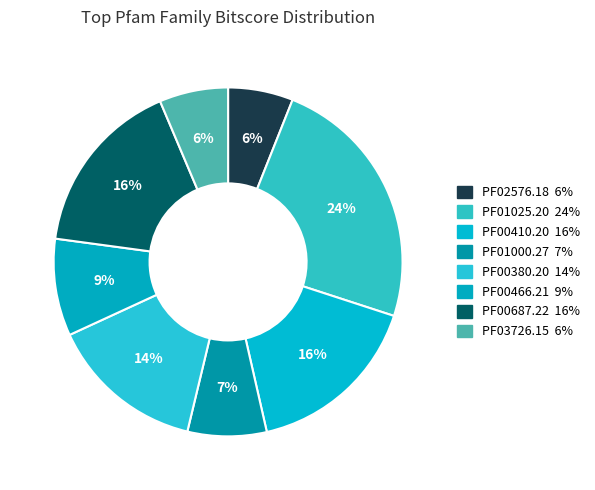

Is there any slice that represents more than half of the pie?

No